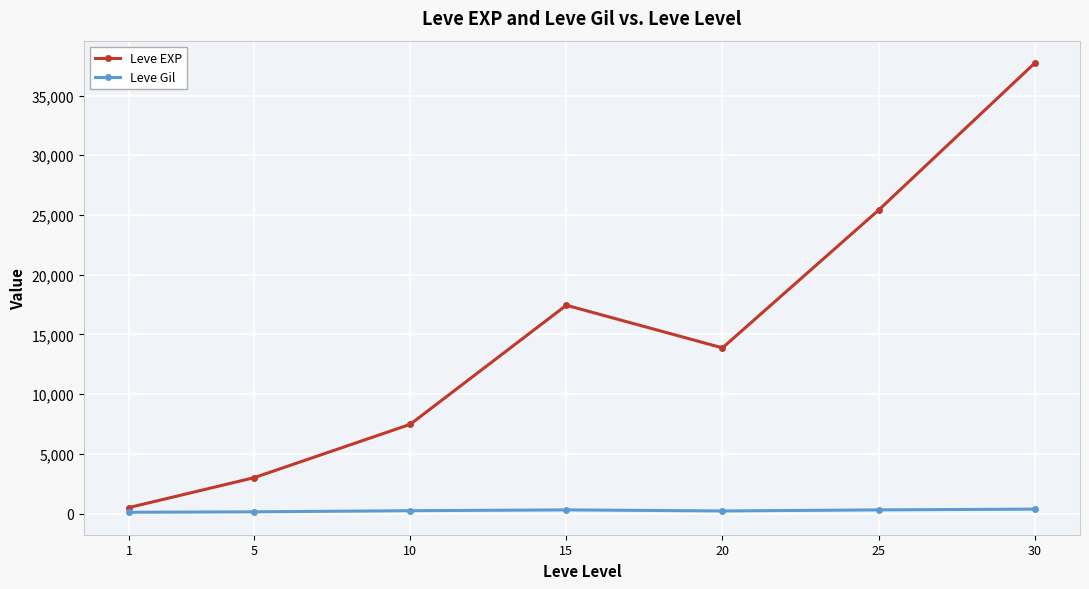

Does the chart have visible grid lines?

Yes